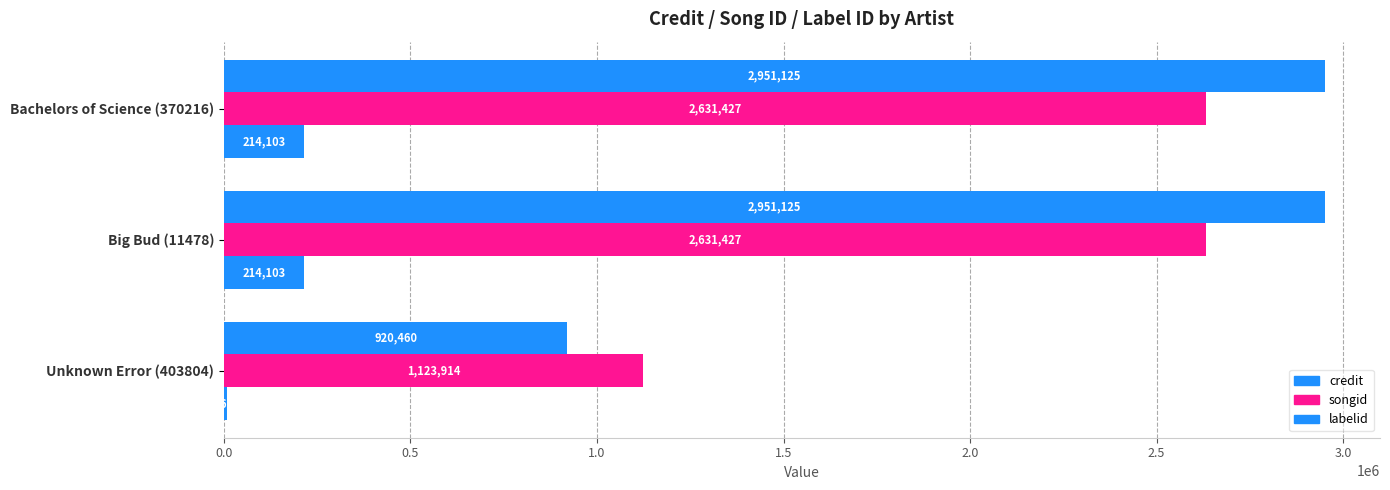

How many categories are shown in the chart?

3